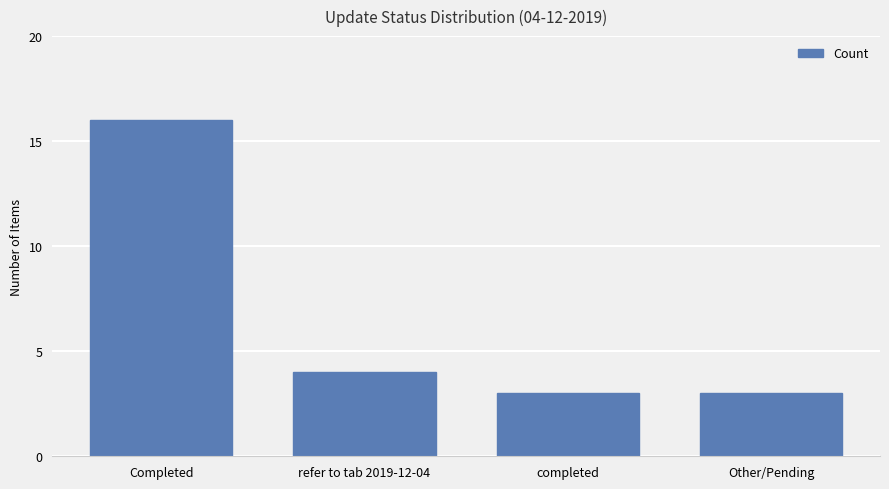

Where is the data nearest to the value 9?

refer to tab 2019-12-04